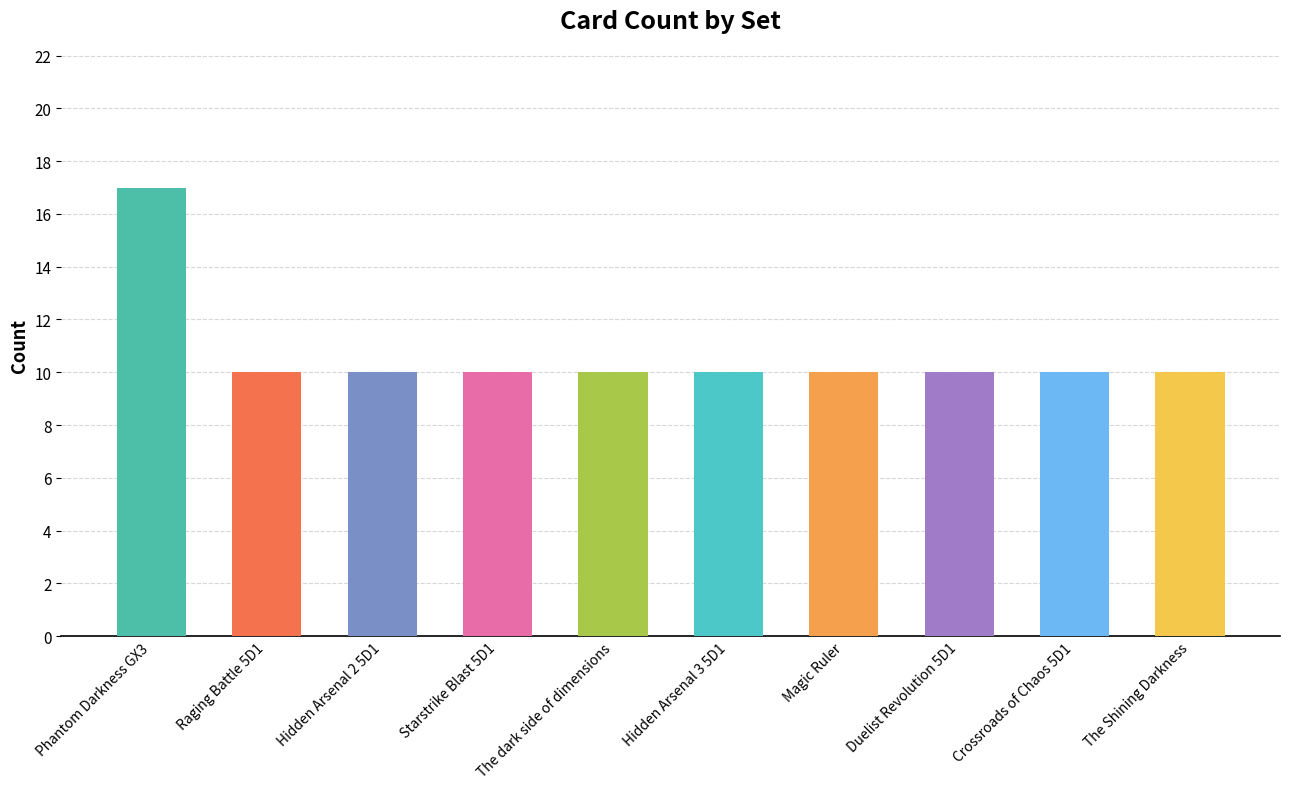

What is the sum of the values at Crossroads of Chaos 5D1 and The Shining Darkness?

20